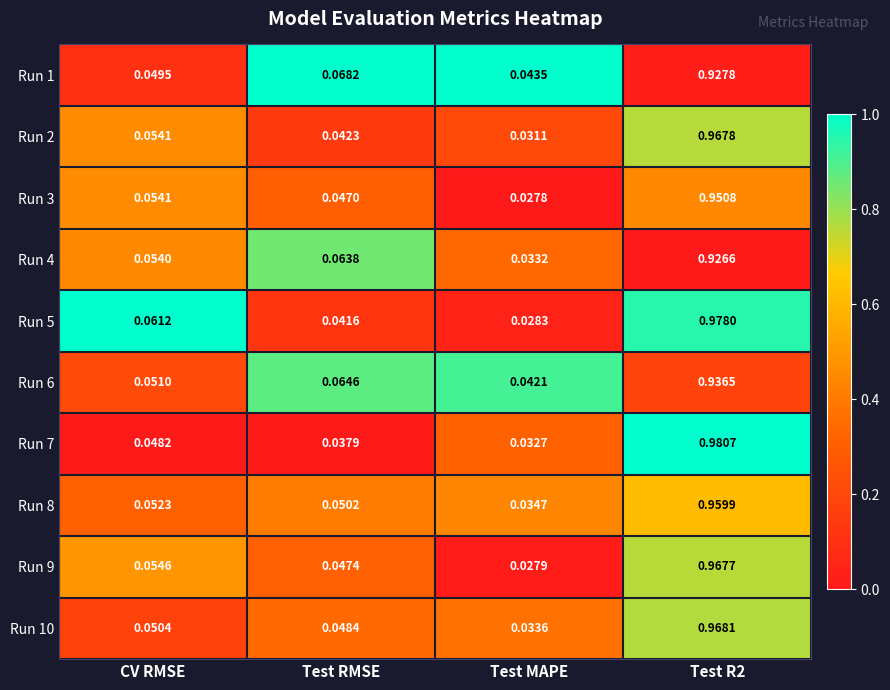

Is the value of Run 9 at Test RMSE greater than the value of Run 7 at Test MAPE?

Yes